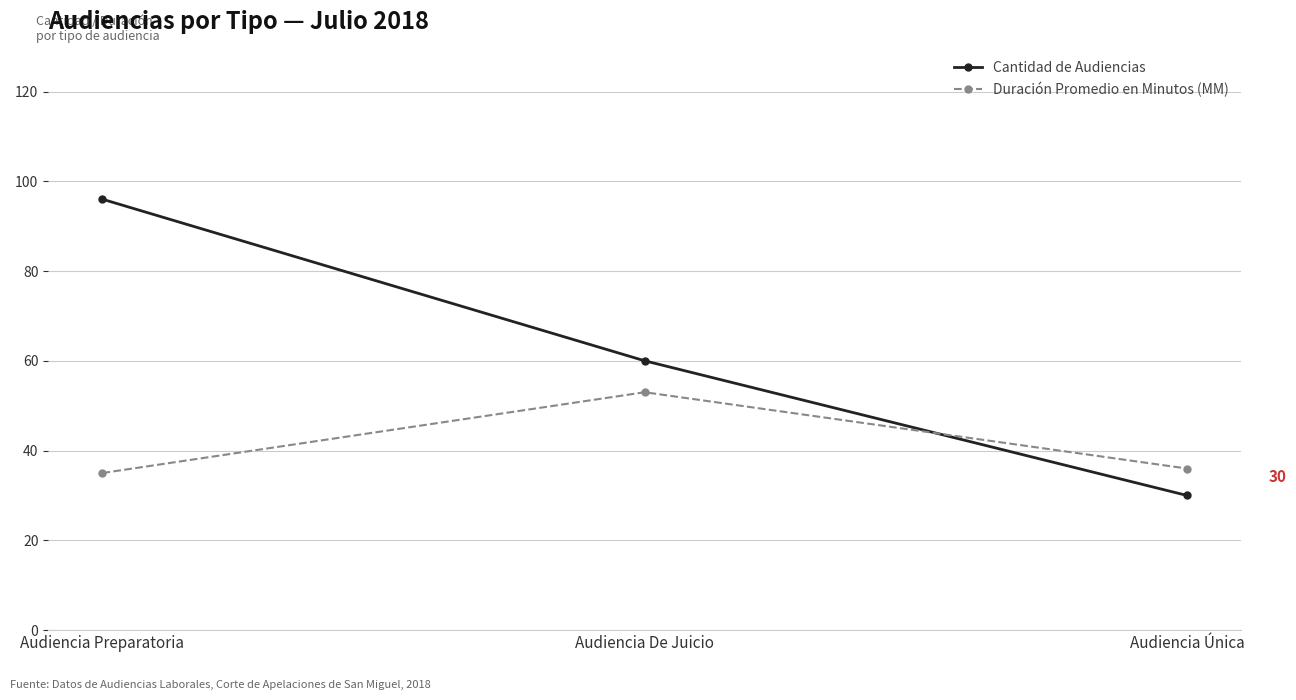

Where is Cantidad de Audiencias nearest to the value 63?

Audiencia De Juicio